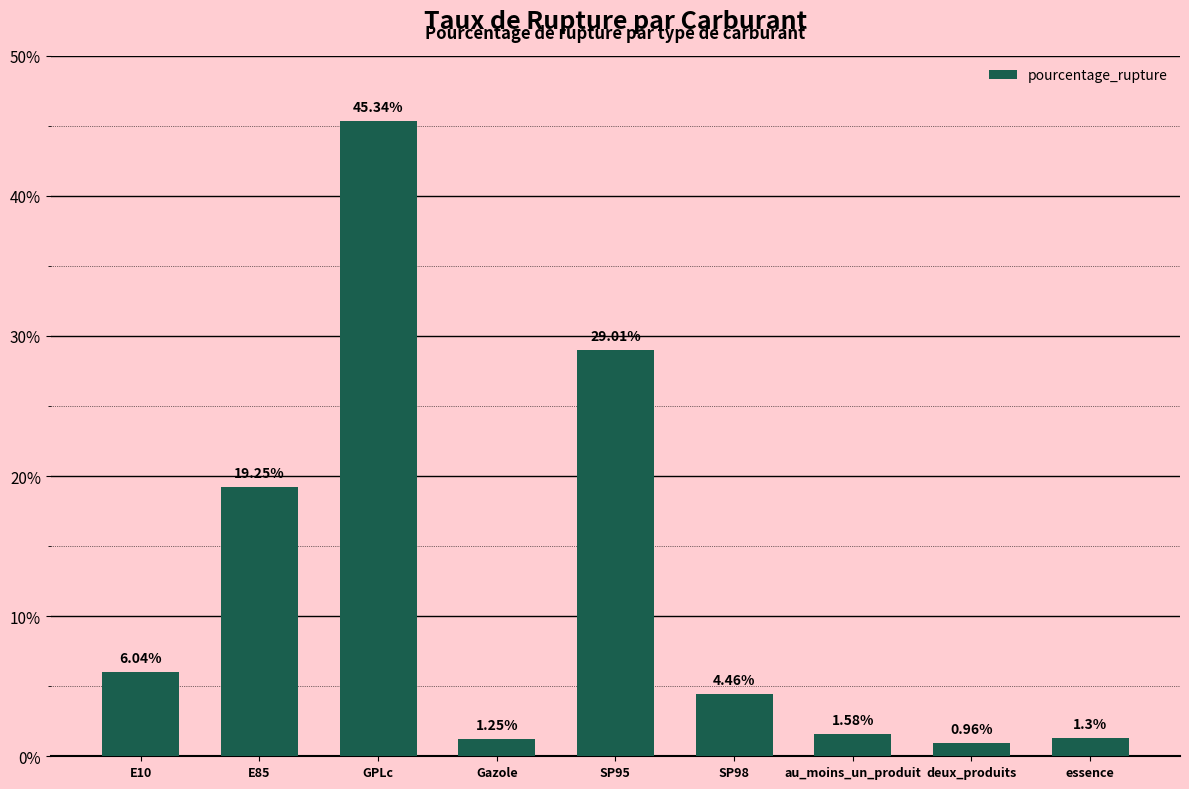

What is the average value?

12.1